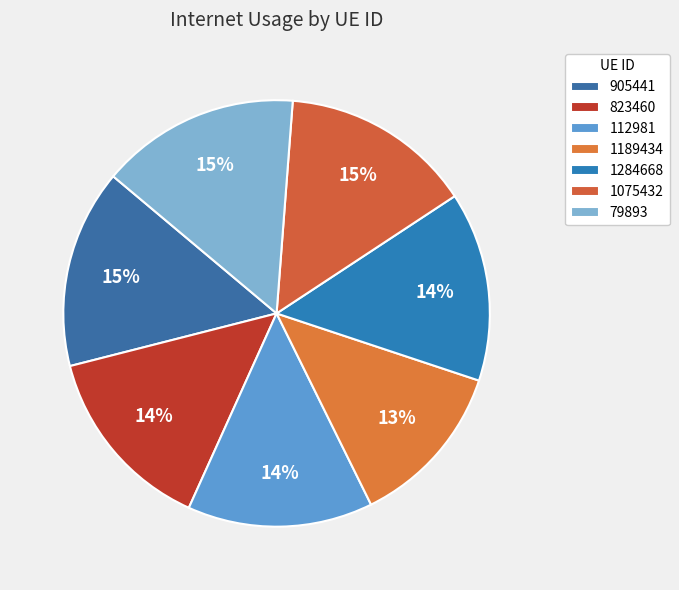

How many segments does this pie chart have?

7